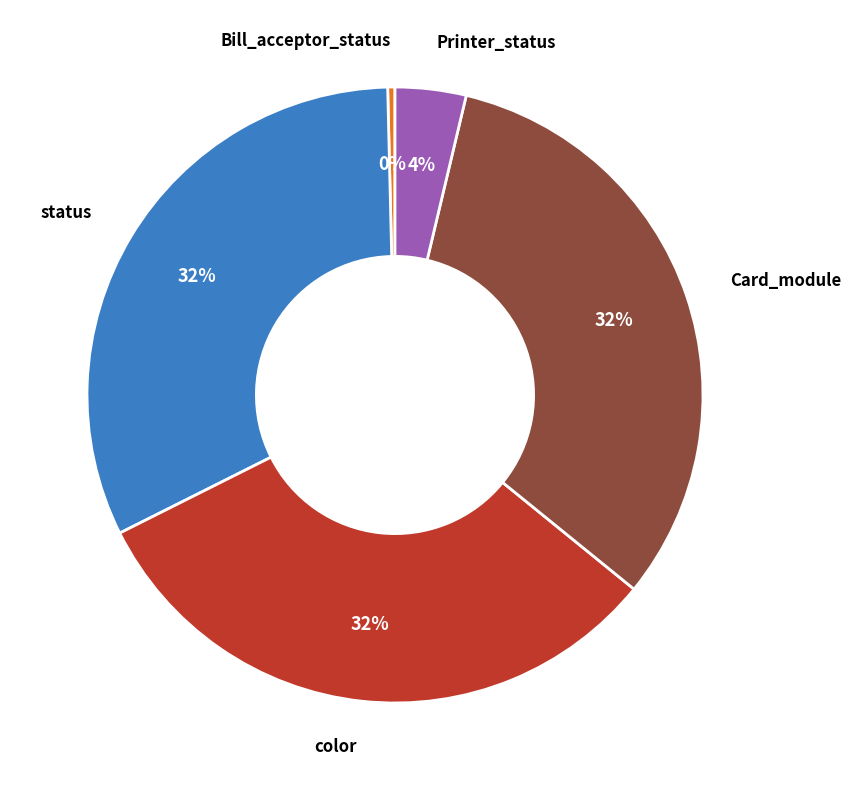

To the nearest percent, what is the average slice percentage?

20%